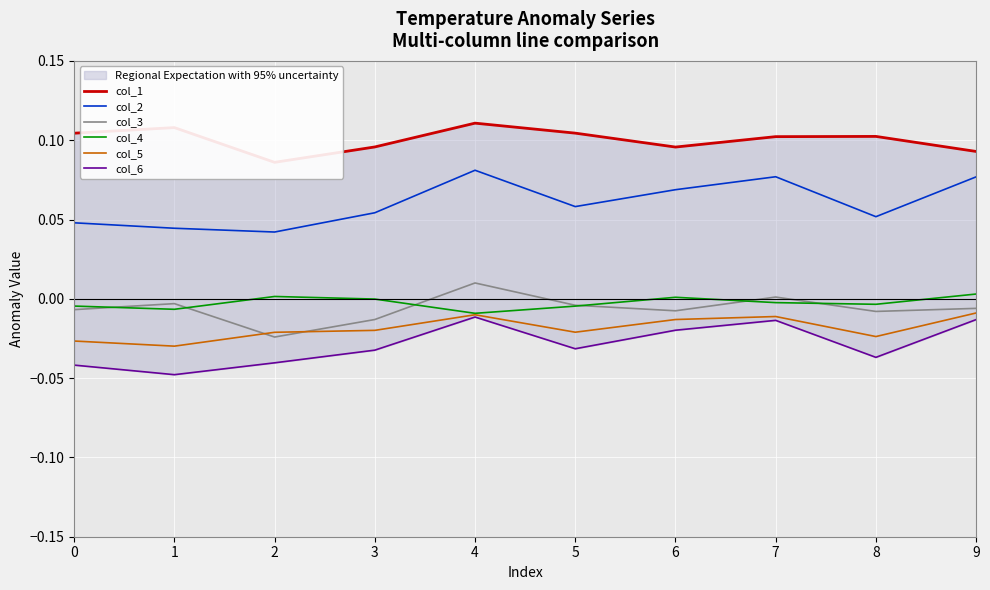

Reading left to right, extract all data points from this chart.

col_1: 0=0.1	1=0.1	2=0.1	3=0.1	4=0.1	5=0.1	6=0.1	7=0.1	8=0.1	9=0.1
col_2: 0=0.0	1=0.0	2=0.0	3=0.1	4=0.1	5=0.1	6=0.1	7=0.1	8=0.1	9=0.1
col_3: 0=-0.0	1=-0.0	2=-0.0	3=-0.0	4=0.0	5=-0.0	6=-0.0	7=0.0	8=-0.0	9=-0.0
col_4: 0=-0.0	1=-0.0	2=0.0	3=-0.0	4=-0.0	5=-0.0	6=0.0	7=-0.0	8=-0.0	9=0.0
col_5: 0=-0.0	1=-0.0	2=-0.0	3=-0.0	4=-0.0	5=-0.0	6=-0.0	7=-0.0	8=-0.0	9=-0.0
col_6: 0=-0.0	1=-0.0	2=-0.0	3=-0.0	4=-0.0	5=-0.0	6=-0.0	7=-0.0	8=-0.0	9=-0.0